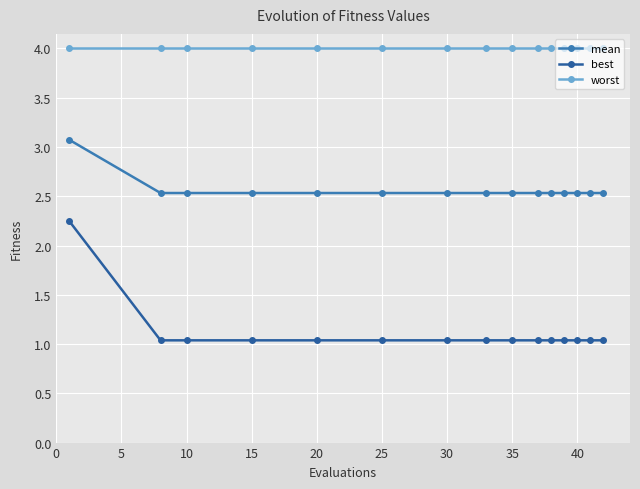

What is the maximum value shown in the chart?

4.0